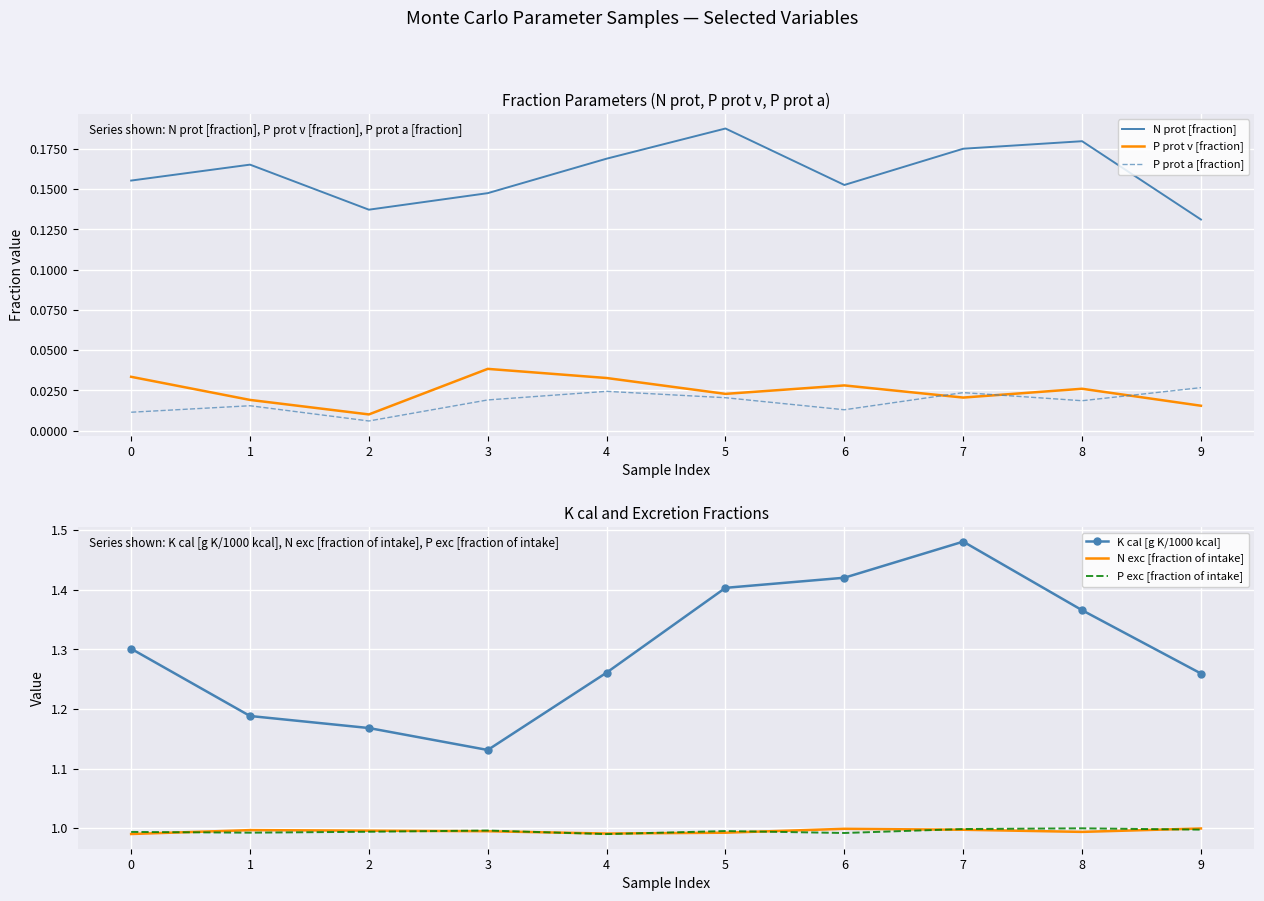

Which series changed the most between 2 and 4?

K cal [g K/1000 kcal]